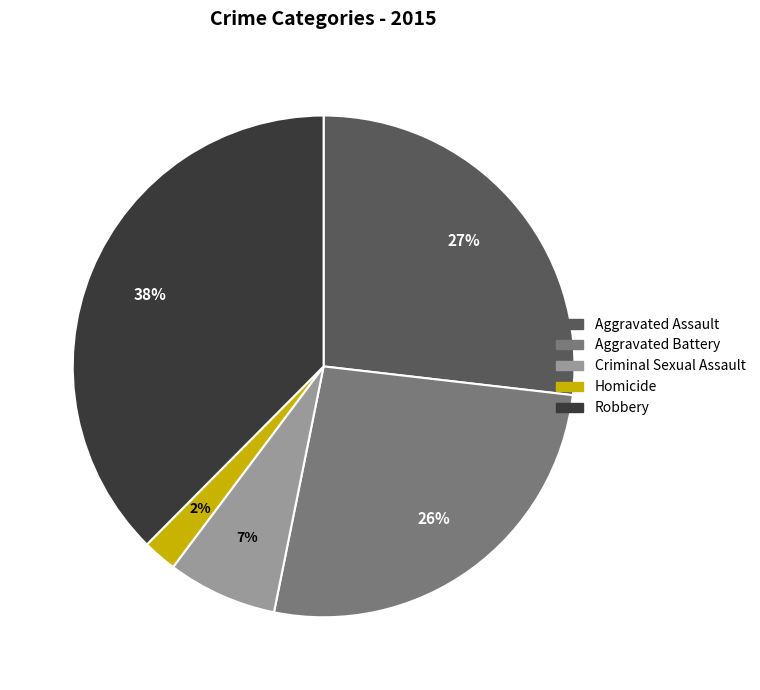

What percentage is the Aggravated Assault slice, to the nearest percent?

27%